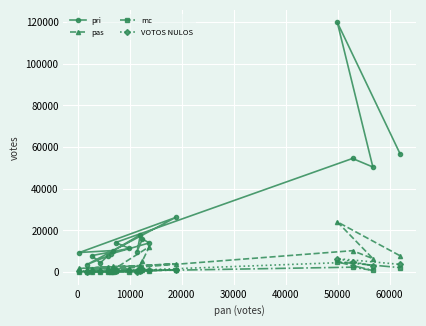

Which series has the largest total across all categories?

pri